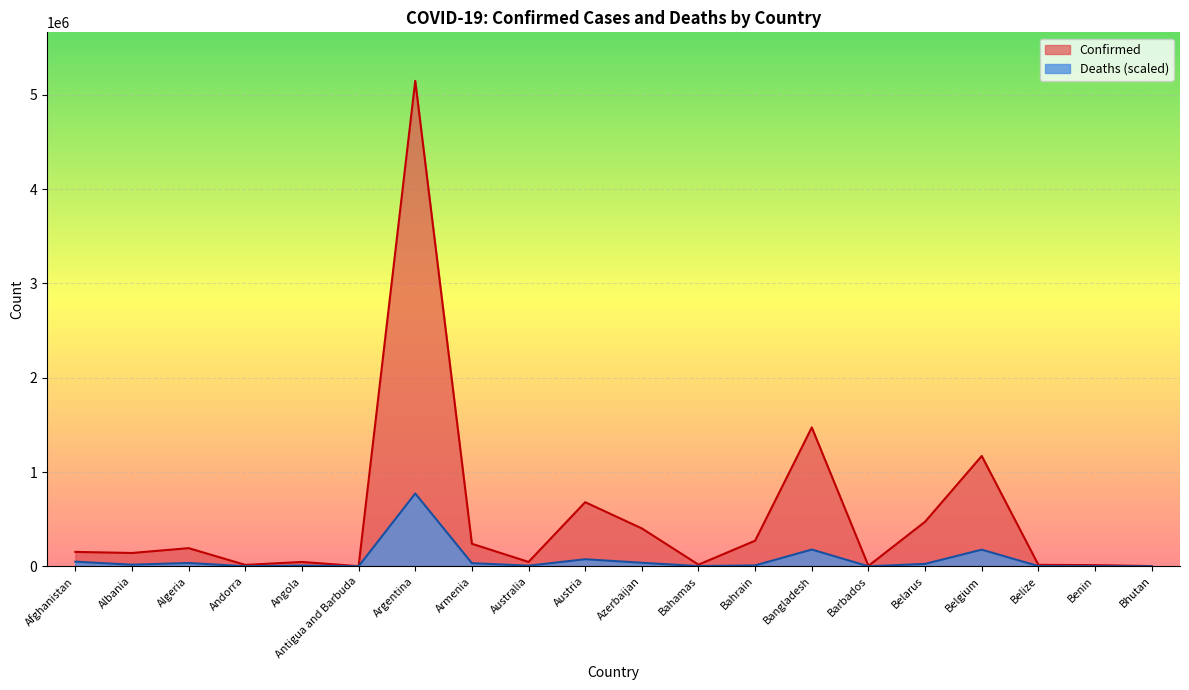

What is the difference between the maximum and minimum values in the Deaths series?

772191.8